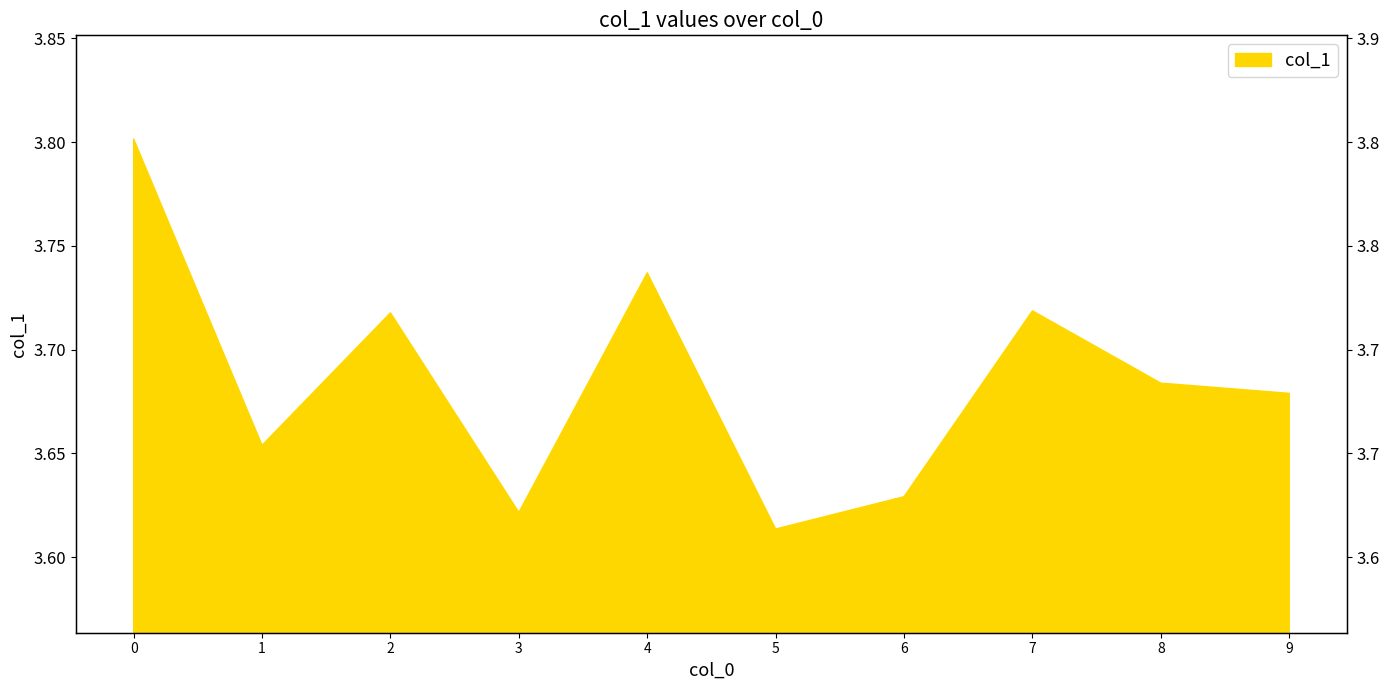

How many categories are shown in the chart?

10